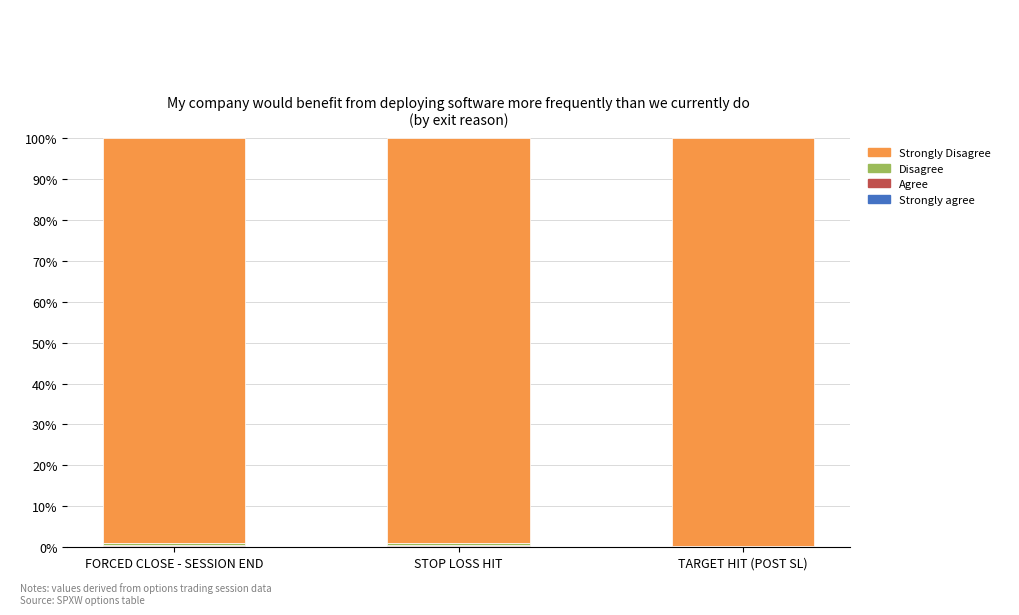

Does the chart contain stacked bars?

Yes